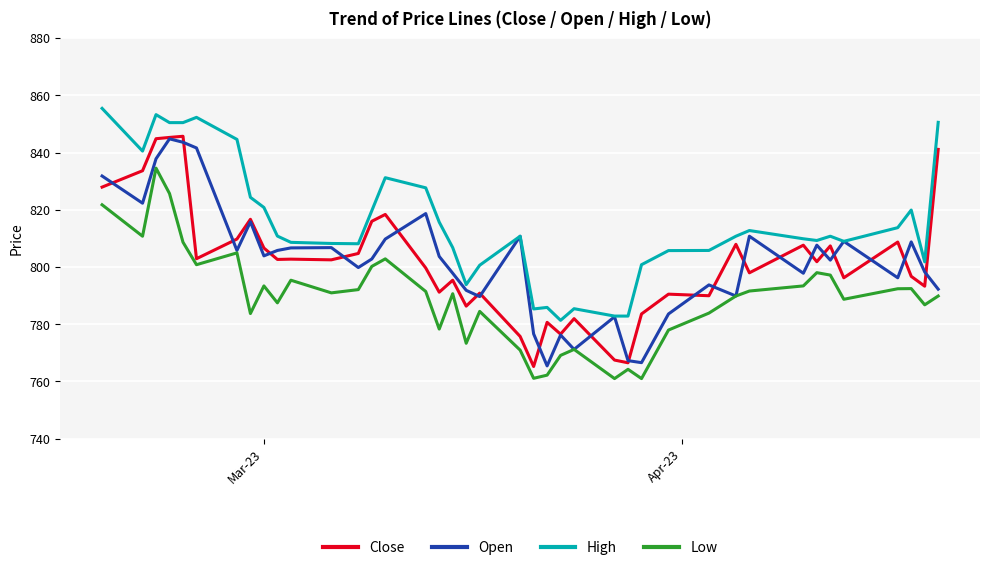

Which series has the largest total across all categories?

High